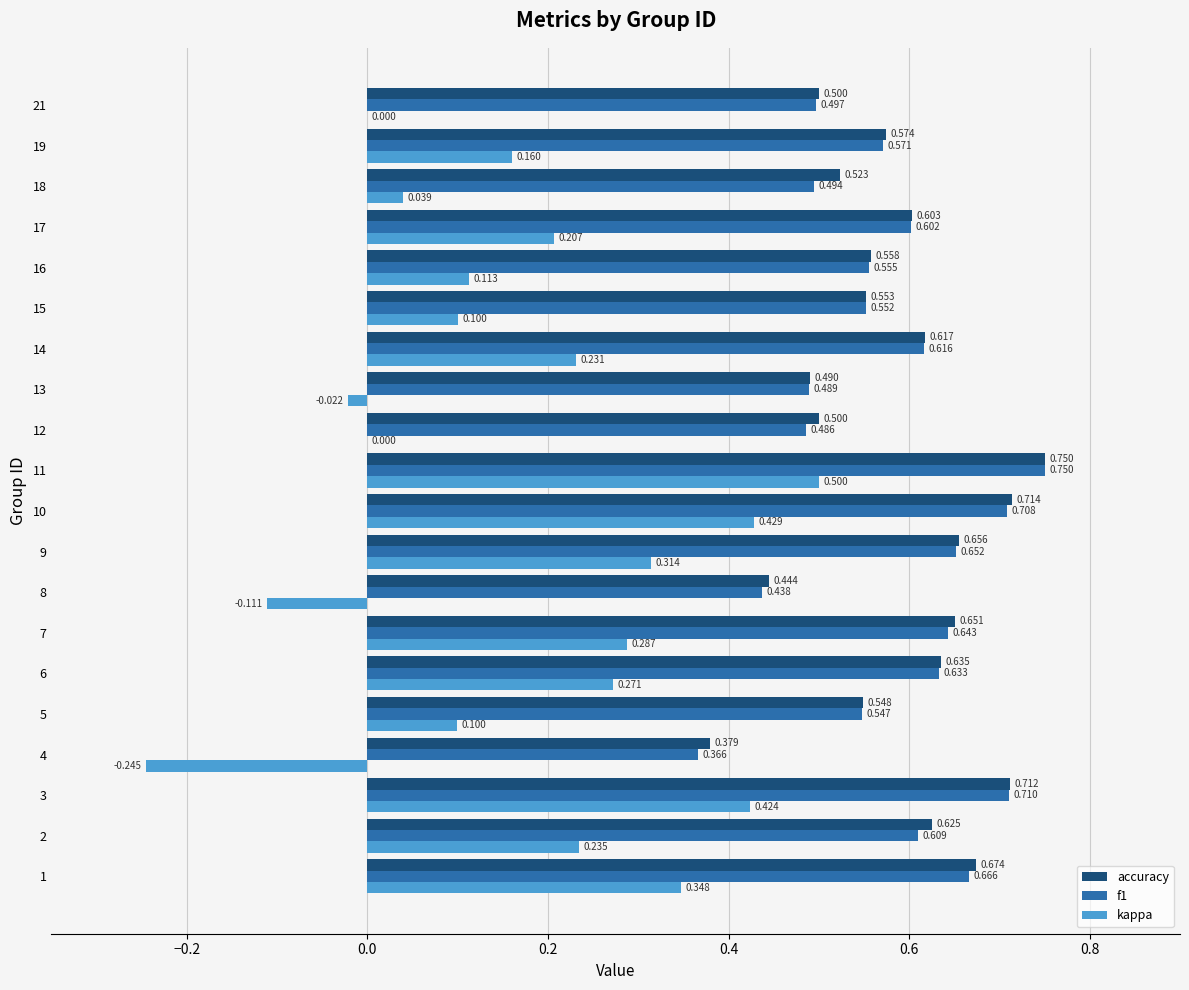

Where is accuracy nearest to the value 0?

4